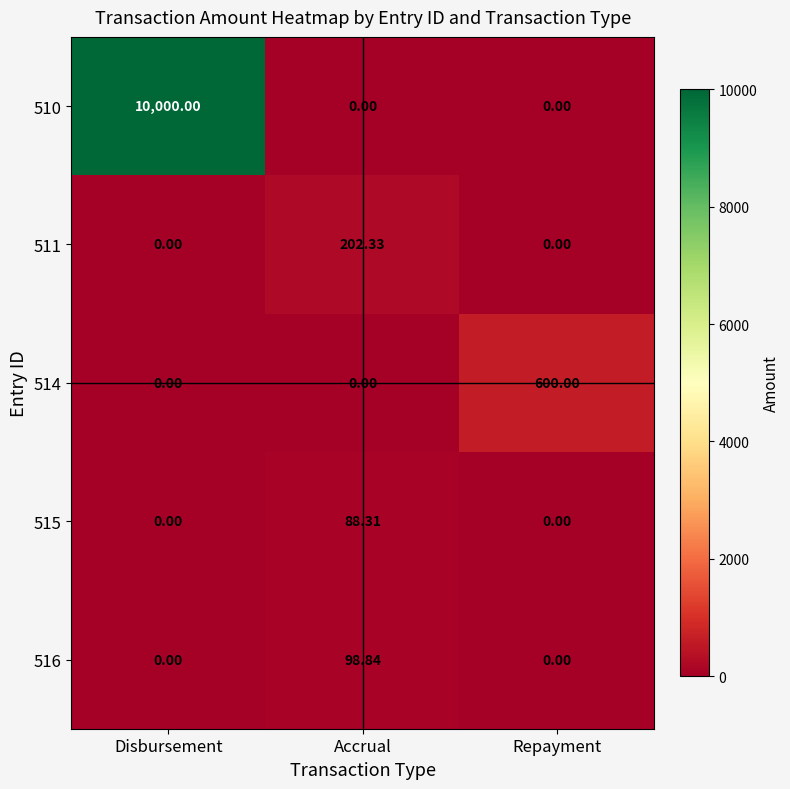

At which category is the sum across all series the highest?

Disbursement